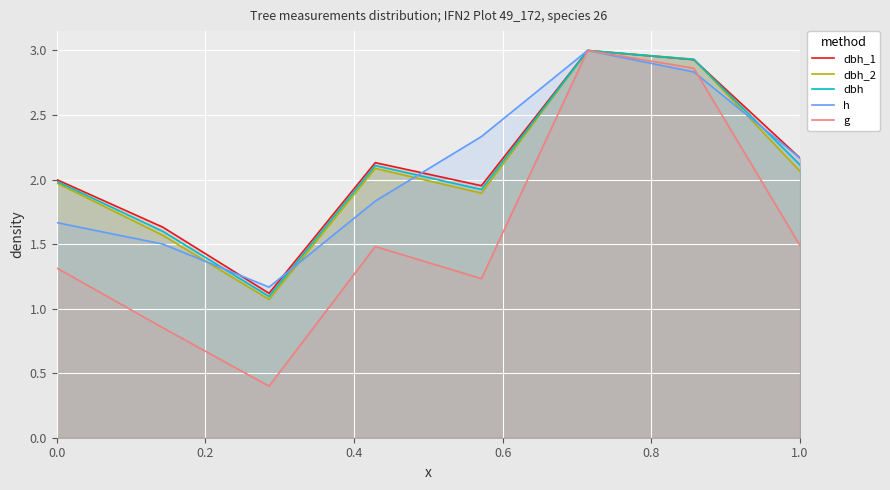

True or false: dbh has a value of 2.0 at 0.0.

True